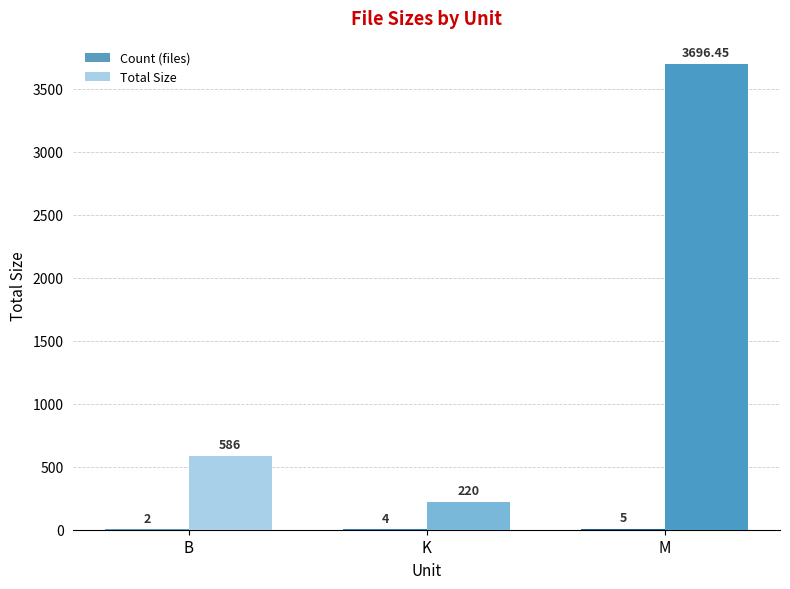

Are the bars horizontal?

No